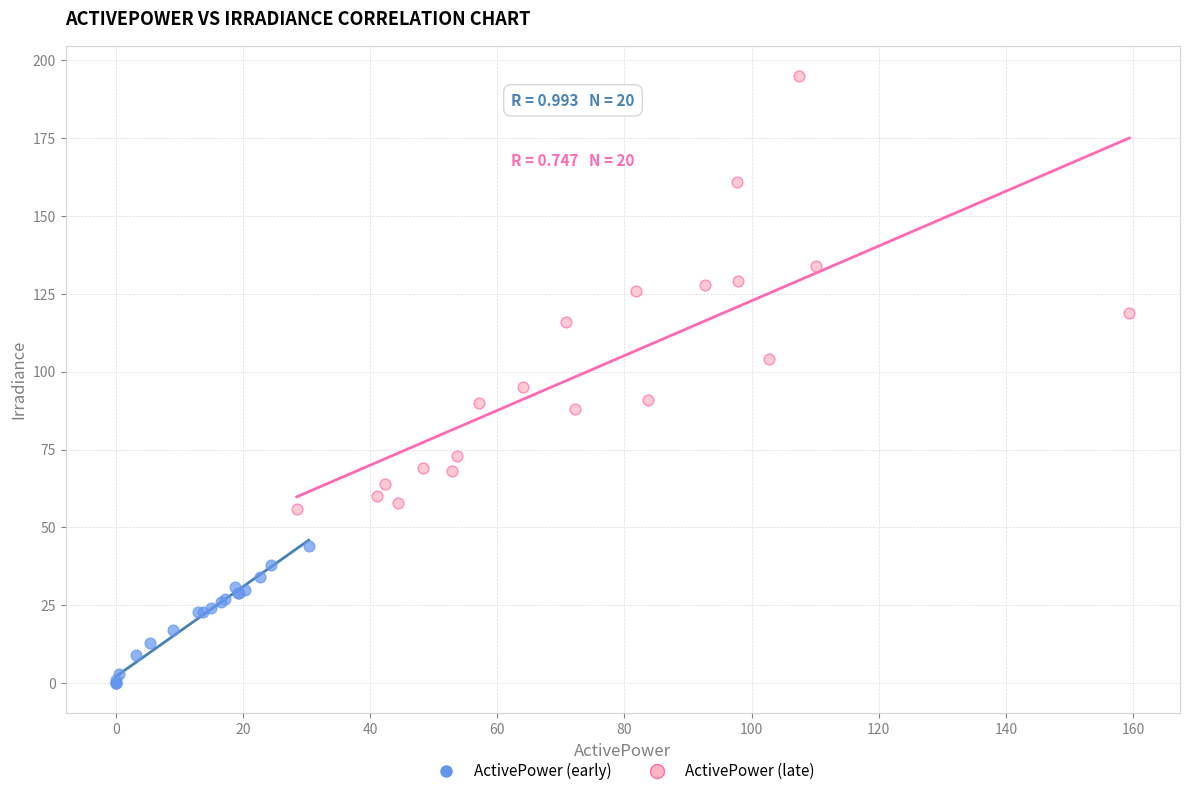

Which series reaches the maximum Y coordinate?

ActivePower (late)